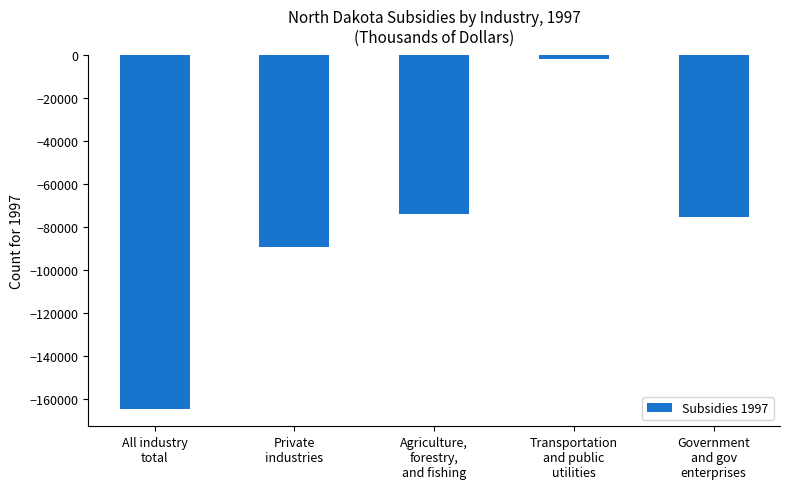

Reading right to left, transcribe all the data shown in this chart.

-75198	-1607	-74103	-89376	-164574